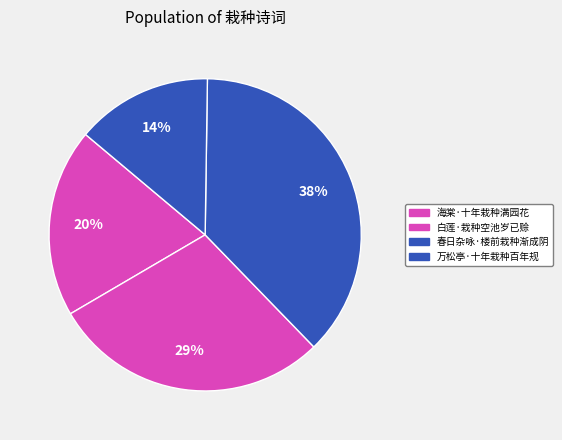

The 春日杂咏·楼前栽种渐成阴 slice represents 24% of the pie. True or false?

False